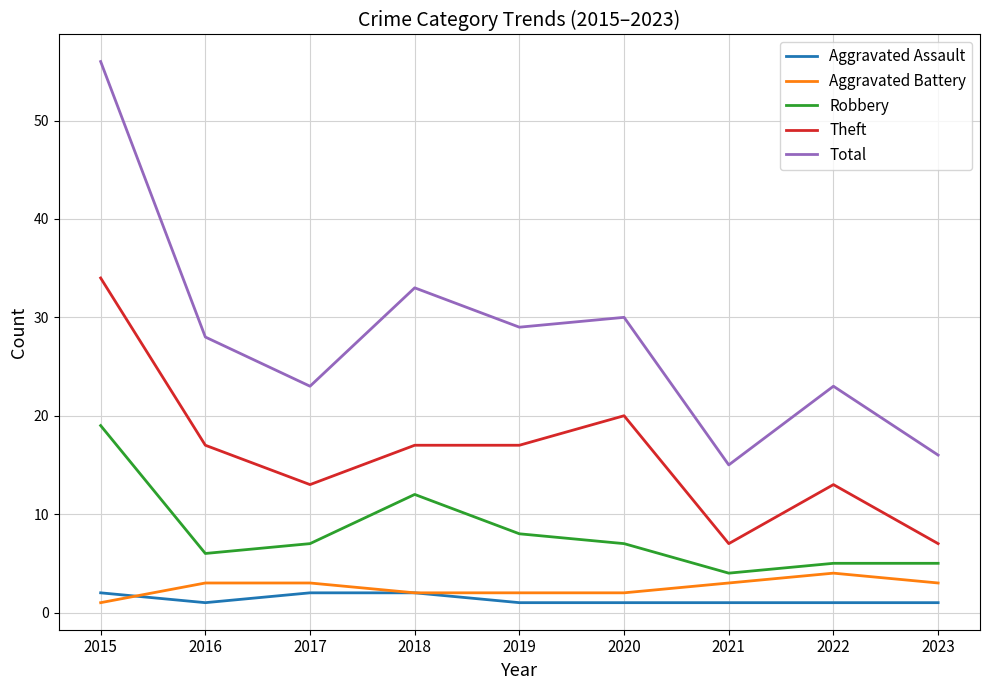

At how many categories does at least one series exceed 3?

9